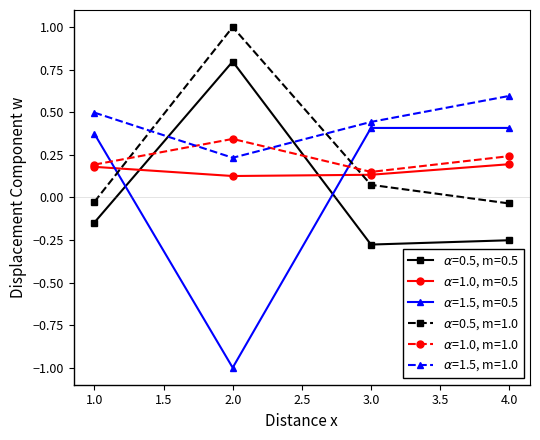

What is the label of the 1st point from the left?

1.0